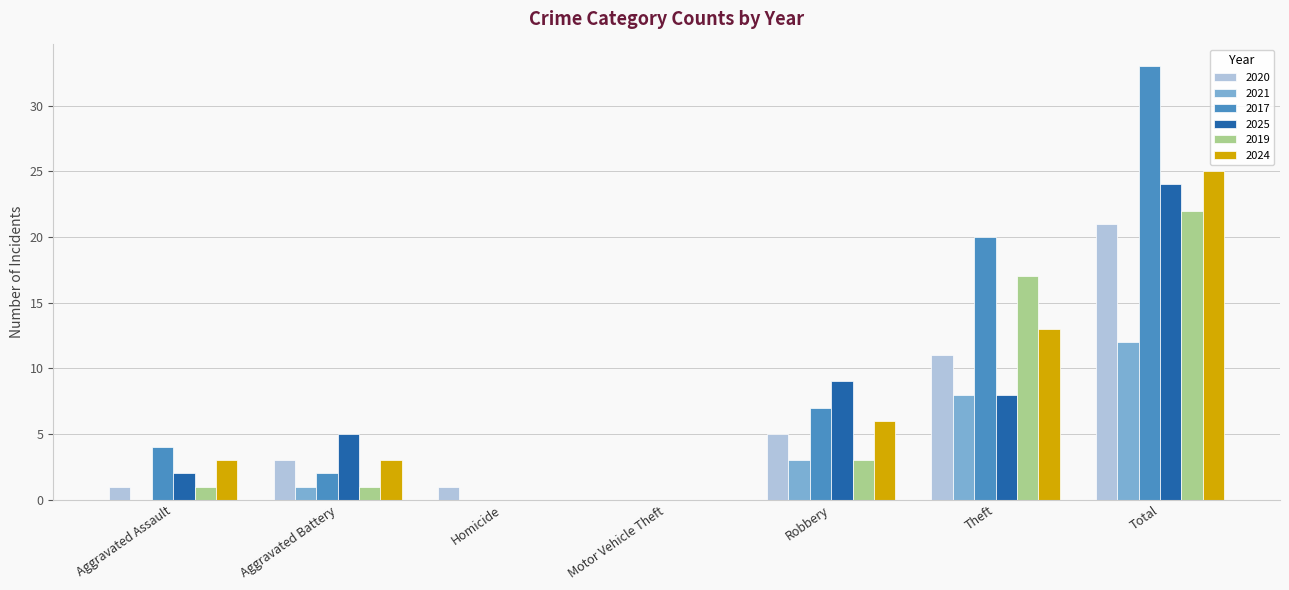

Reading left to right, what are all the values shown in this chart?

2020: Aggravated Assault=1	Aggravated Battery=3	Homicide=1	Motor Vehicle Theft=0	Robbery=5	Theft=11	Total=21
2021: Aggravated Assault=0	Aggravated Battery=1	Homicide=0	Motor Vehicle Theft=0	Robbery=3	Theft=8	Total=12
2017: Aggravated Assault=4	Aggravated Battery=2	Homicide=0	Motor Vehicle Theft=0	Robbery=7	Theft=20	Total=33
2025: Aggravated Assault=2	Aggravated Battery=5	Homicide=0	Motor Vehicle Theft=0	Robbery=9	Theft=8	Total=24
2019: Aggravated Assault=1	Aggravated Battery=1	Homicide=0	Motor Vehicle Theft=0	Robbery=3	Theft=17	Total=22
2024: Aggravated Assault=3	Aggravated Battery=3	Homicide=0	Motor Vehicle Theft=0	Robbery=6	Theft=13	Total=25